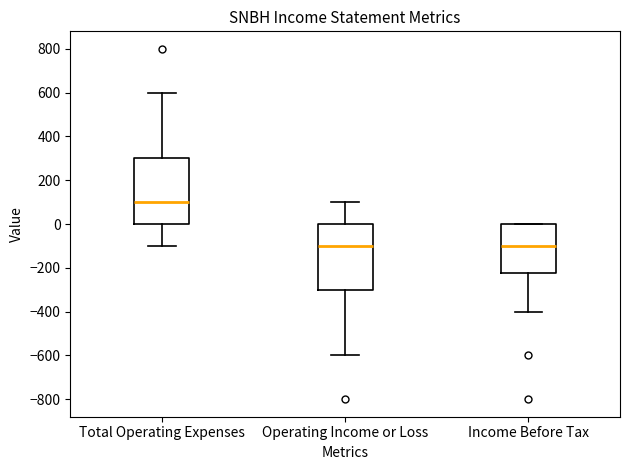

Where does the upper whisker of the box for Operating Income or Loss end on the y-axis? The values are not printed on the chart, so give them approximately, as read against the axis.

100